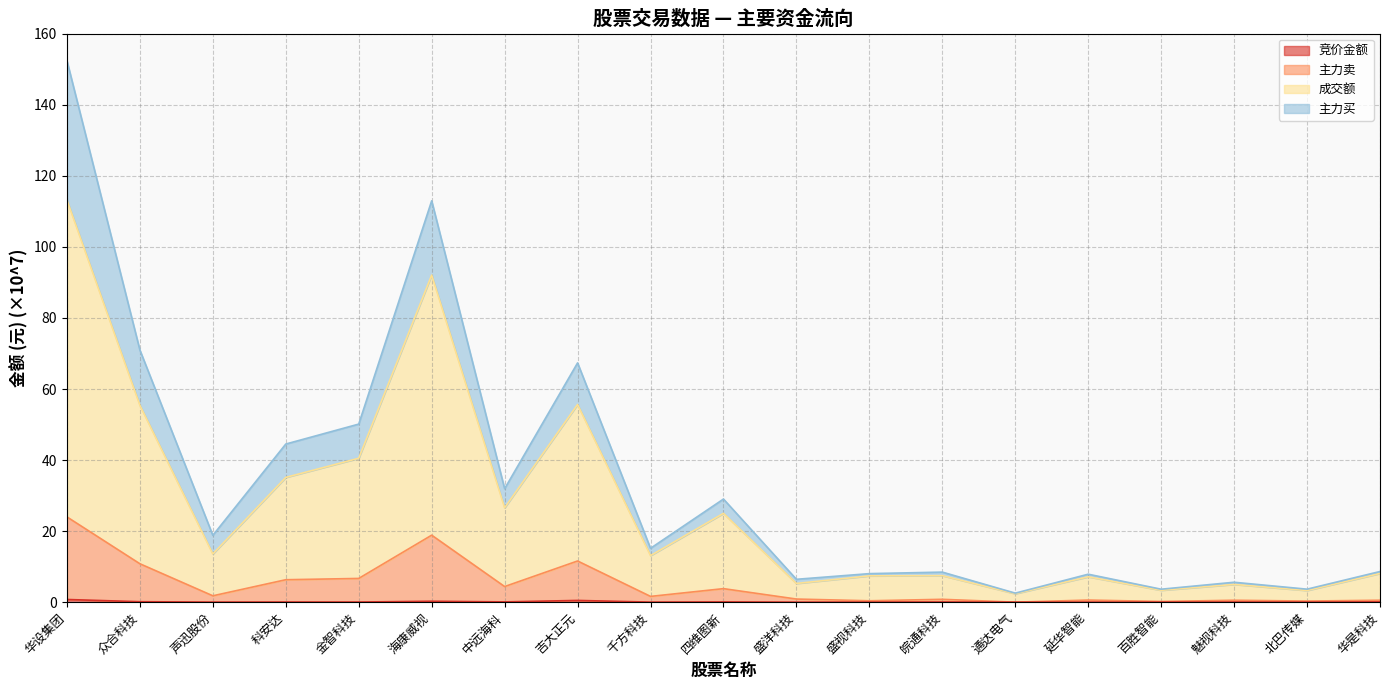

At which label does 主力买 first exceed 15?

华设集团